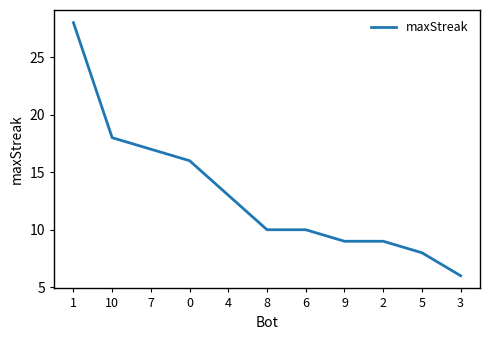

What position from the left is 3?

11